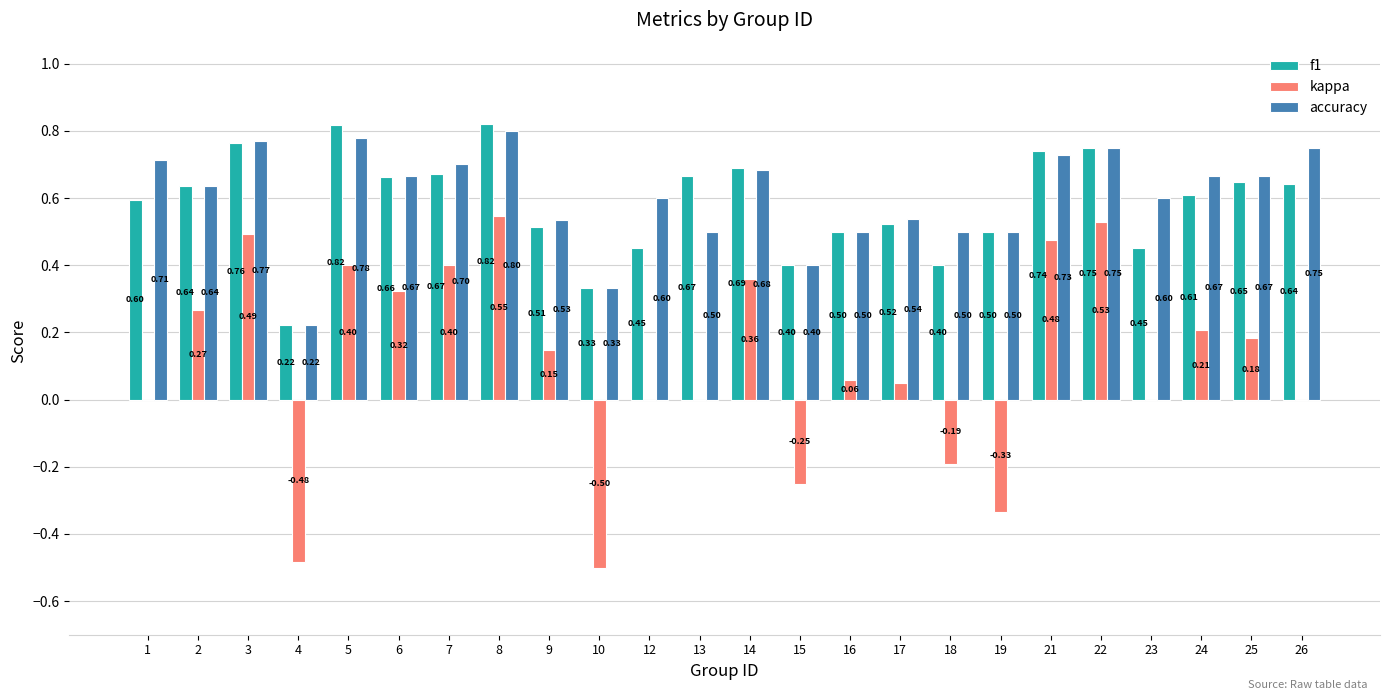

How many series are shown in this chart?

3